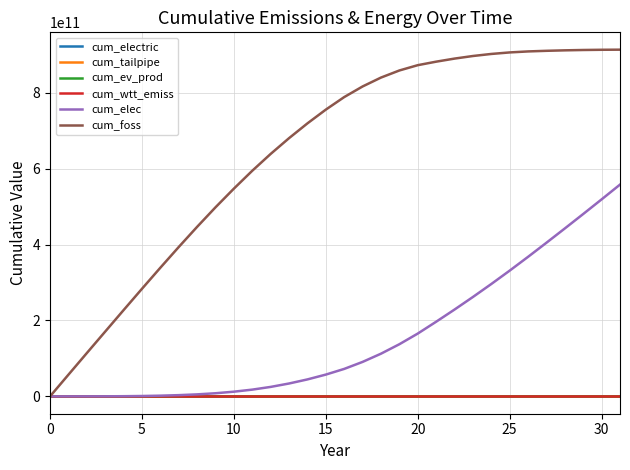

Which series has the largest range (max minus min)?

cum_foss